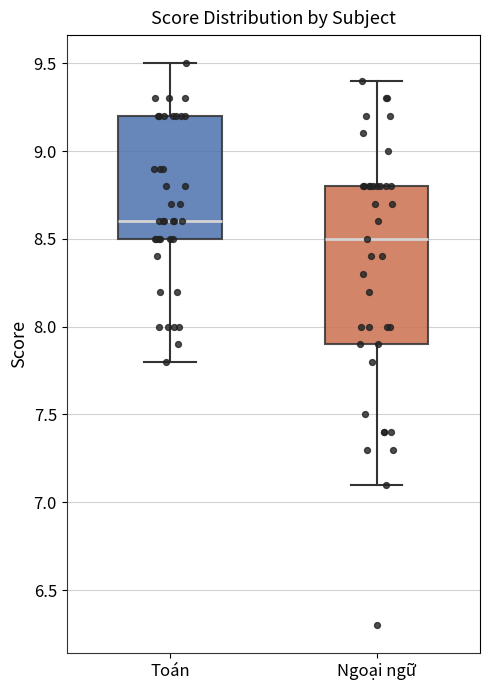

Reading left to right, transcribe this box plot: for each box, give where its median line is, the range the box spans, and where its two whiskers end, as read against the y-axis. The values are not printed on the chart, so give them approximately, as read against the axis.

Toán: median 8.6, box 8.5 to 9.2, whiskers 7.8 to 9.5
Ngoại ngữ: median 8.5, box 7.9 to 8.8, whiskers 7.1 to 9.4